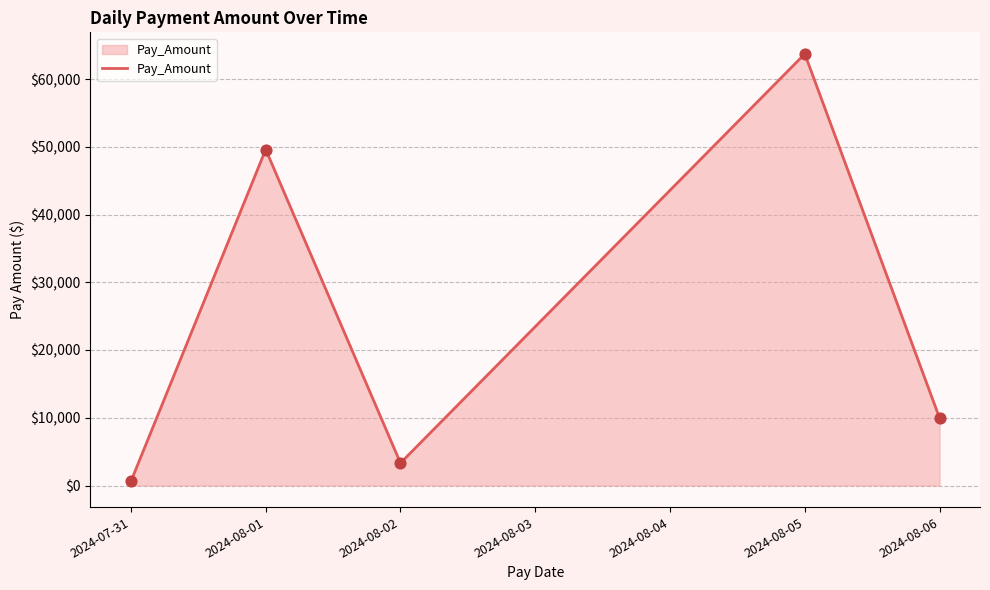

Which has a higher value, 2024-07-31 or 2024-08-01?

2024-08-01